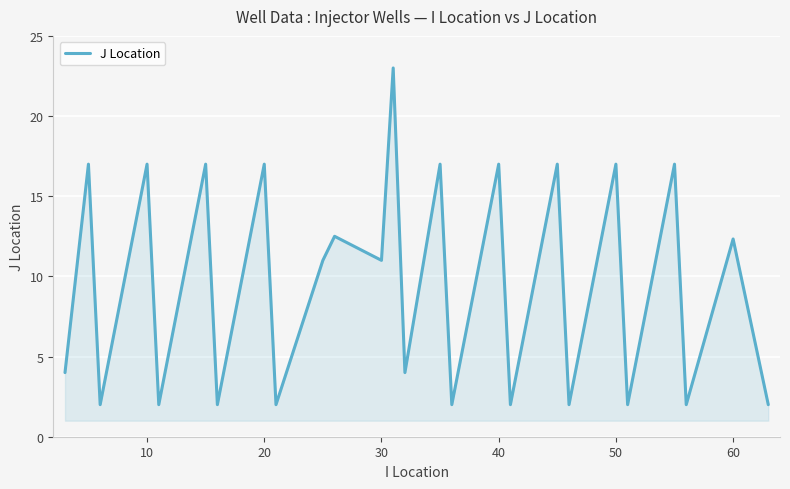

Count the number of data series in this chart.

1